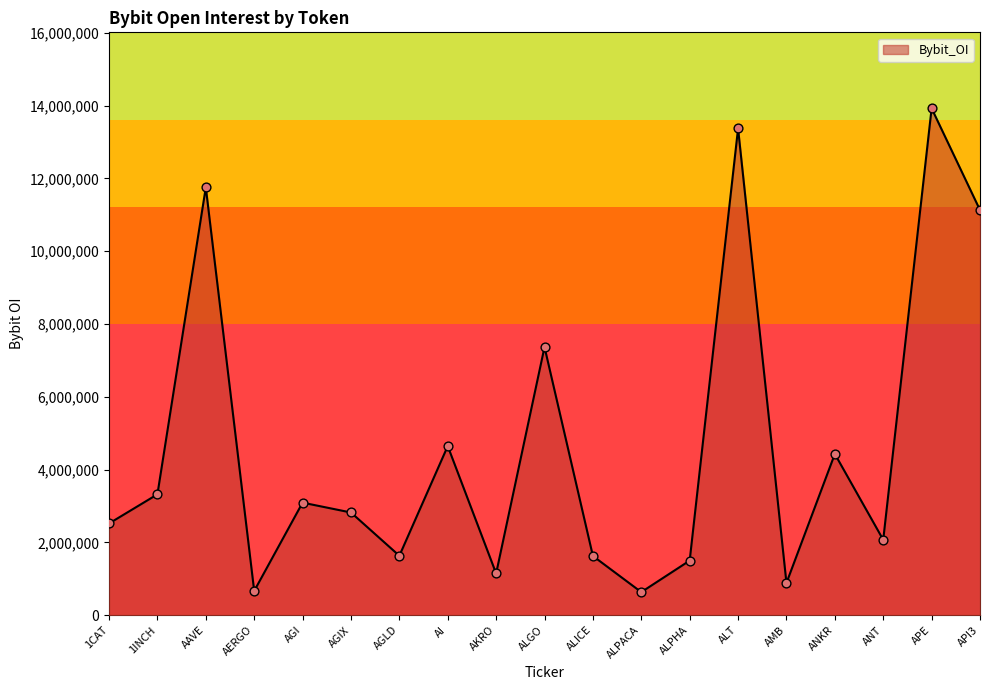

Which has a higher value, 1CAT or ALPACA?

1CAT